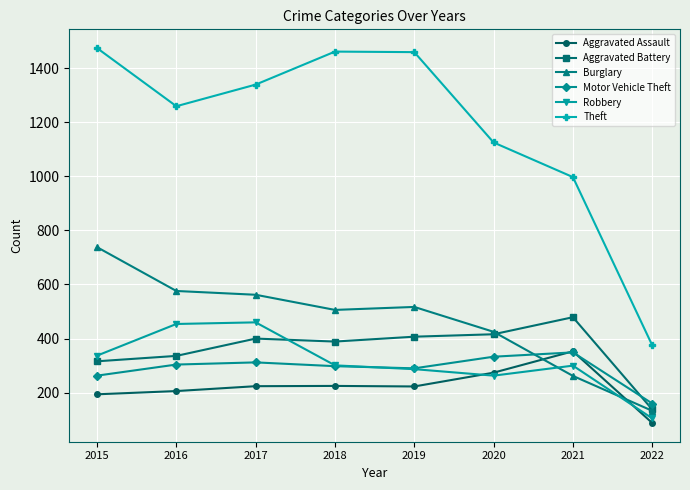

What is the value of the Theft point at the 5th from the left?

1459